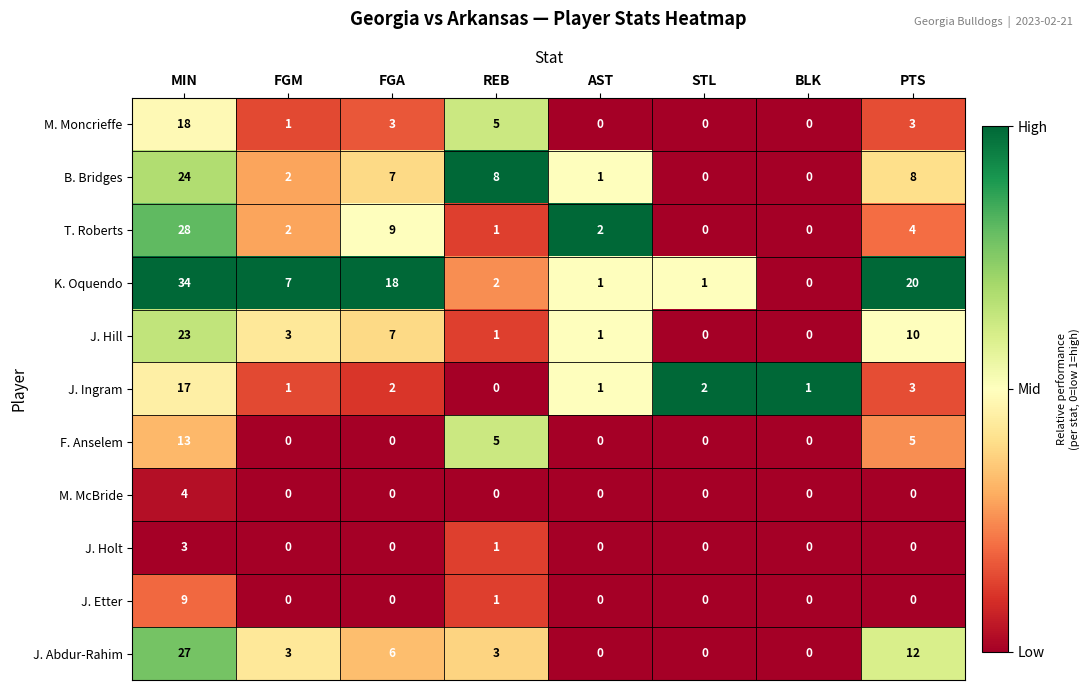

Where does the J. Ingram series first go above 2?

MIN